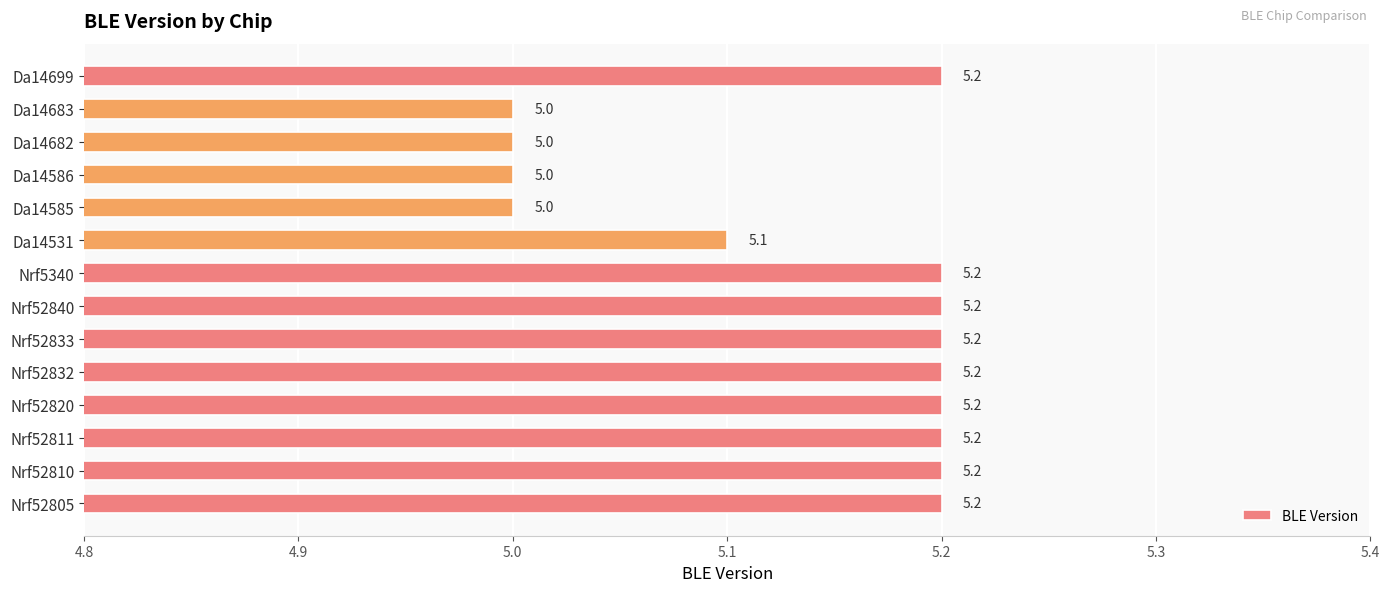

Reading bottom to top, transcribe all the data shown in this chart.

5.2	5.2	5.2	5.2	5.2	5.2	5.2	5.2	5.1	5.0	5.0	5.0	5.0	5.2